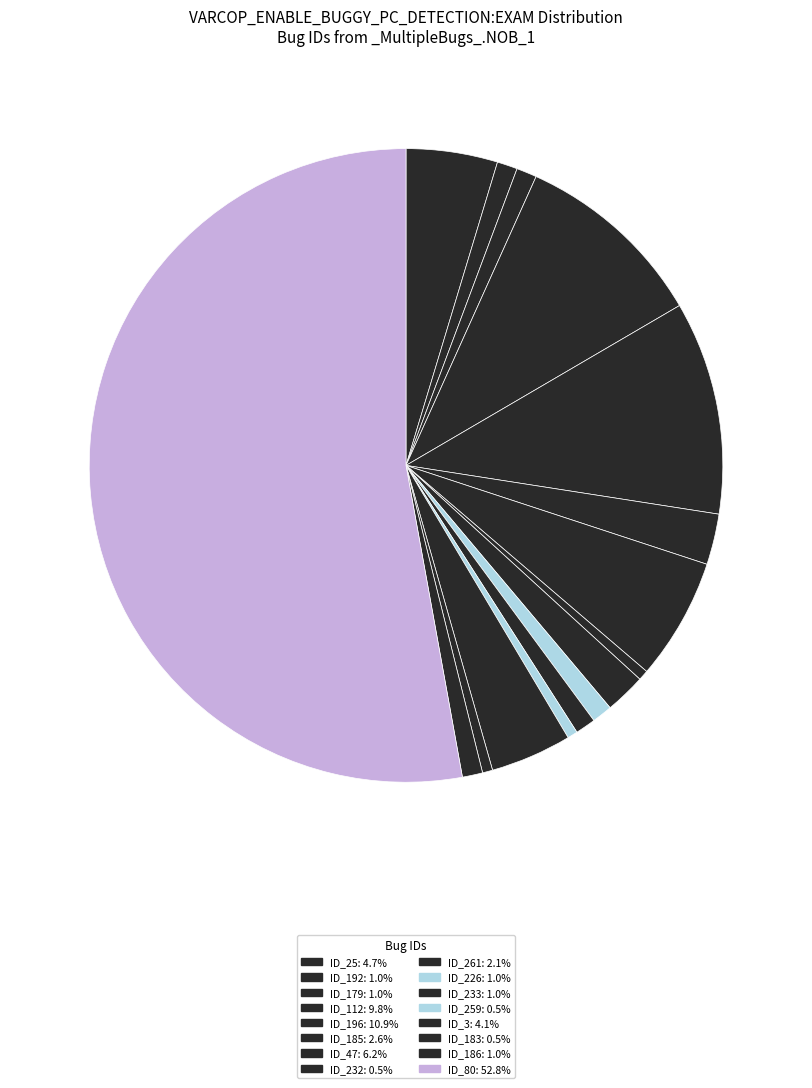

Count the number of slices in the pie.

16